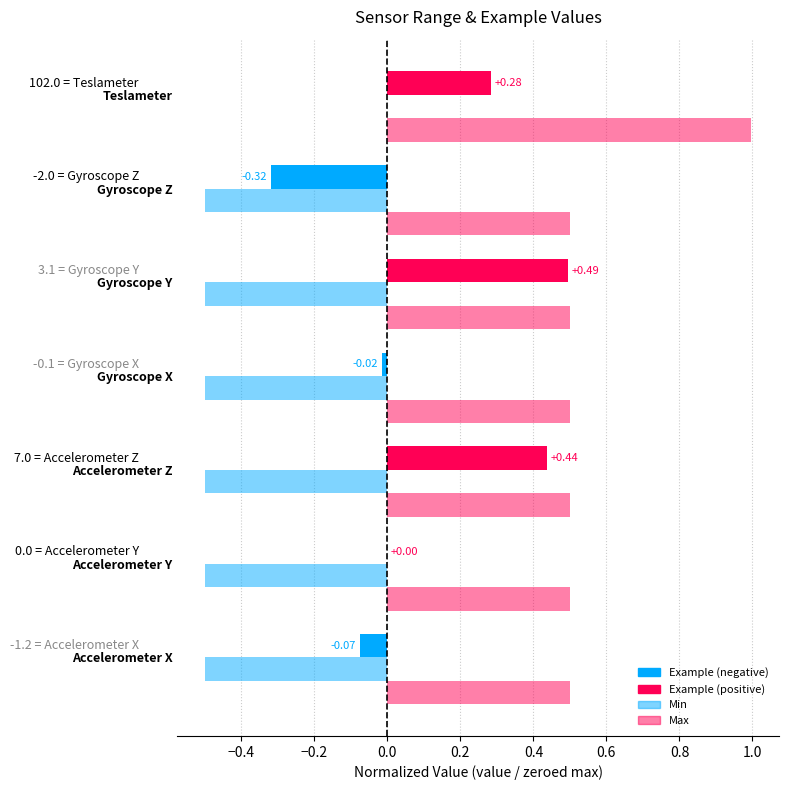

How many categories are shown in the chart?

7